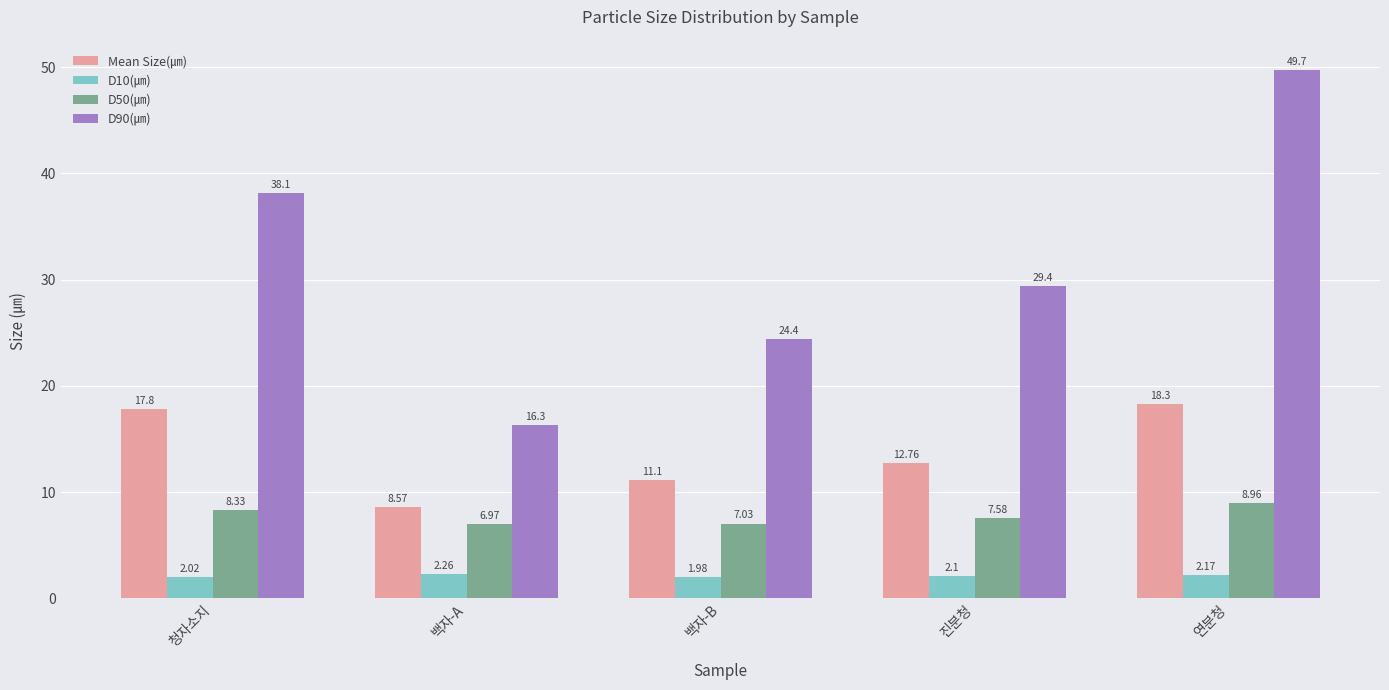

Is the value of D10(㎛) at 연분청 greater than the value of Mean Size(㎛) at 청자소지?

No